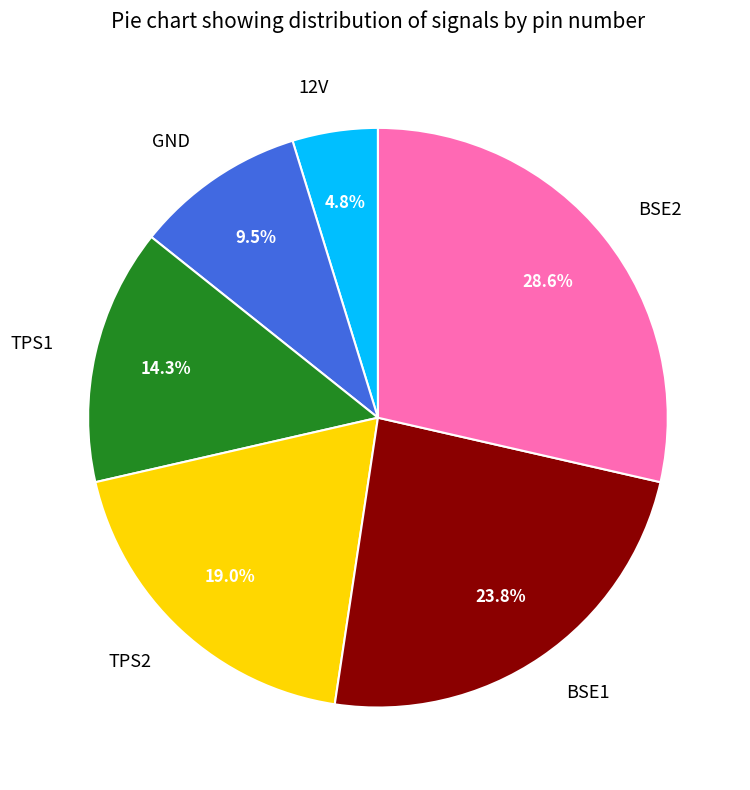

To the nearest percent, what is the average slice percentage?

17%